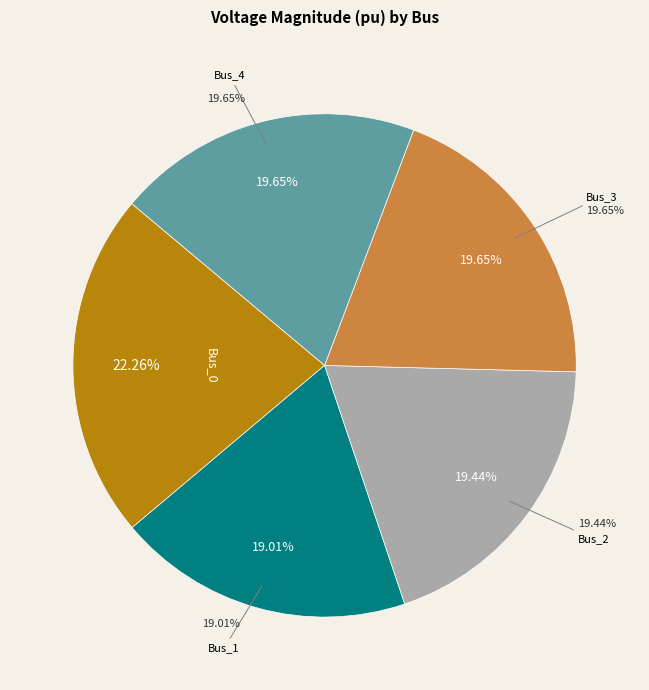

Count the number of slices in the pie.

5